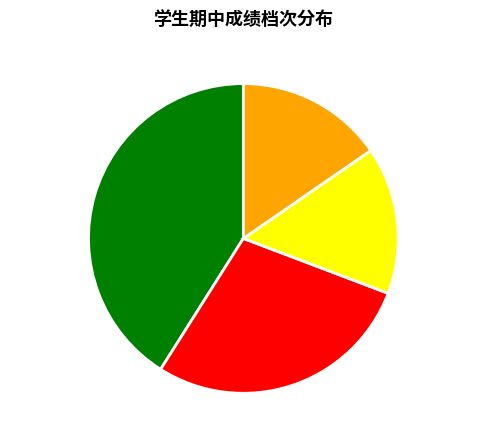

Which category has the biggest portion of the pie?

档1 (优秀)